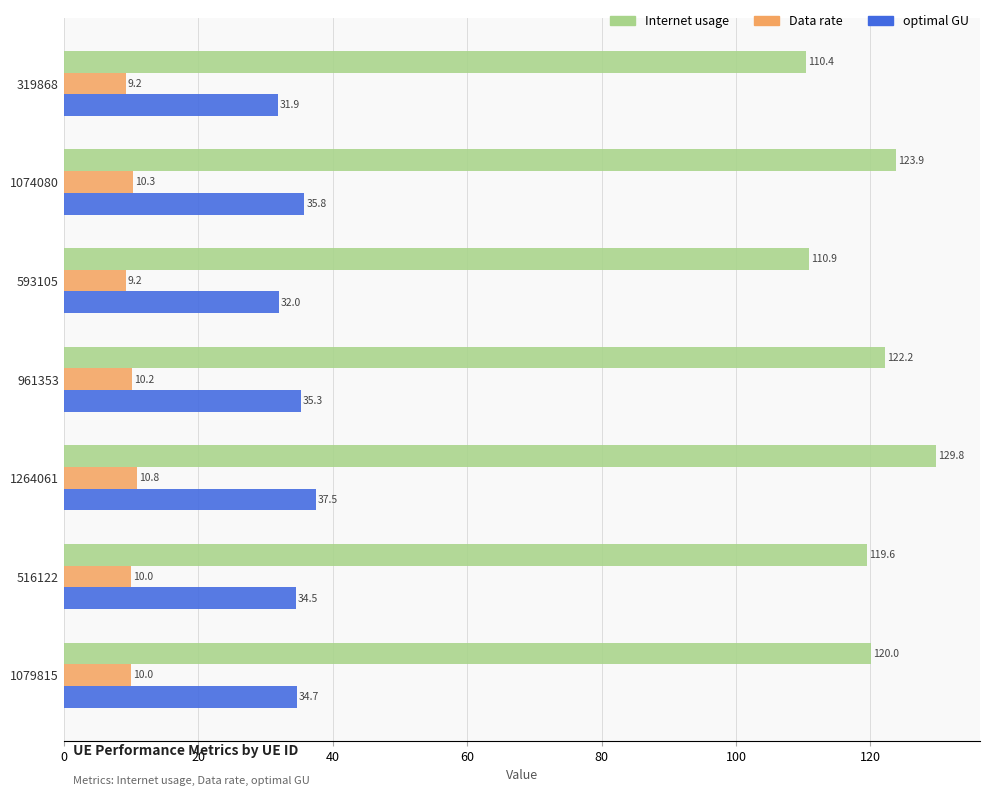

What is the difference between the maximum and minimum values in the Internet usage series?

19.4